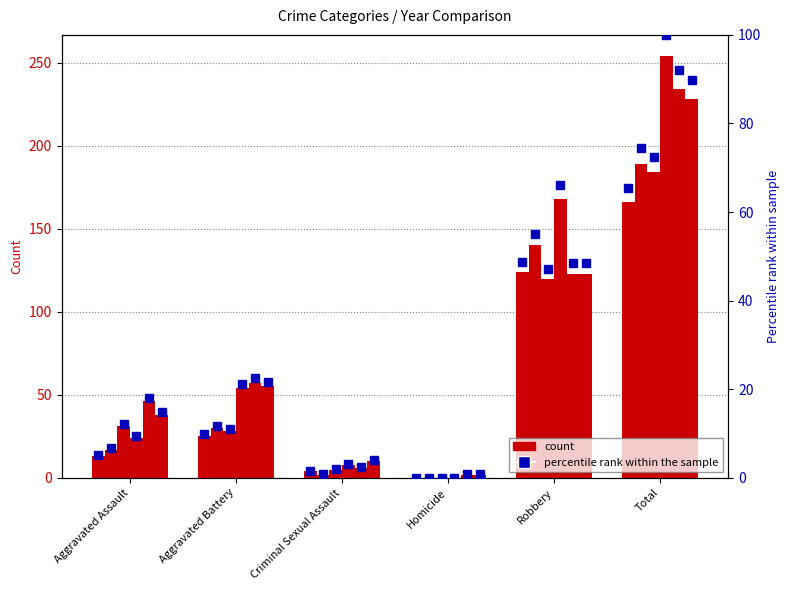

Is the value of 2024 pct at Aggravated Assault greater than the value of 2015 pct at Homicide?

Yes